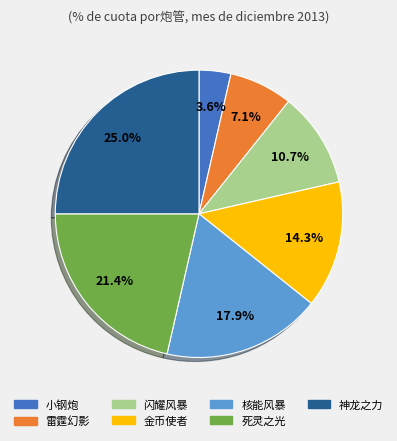

Is there a majority slice in this chart?

No